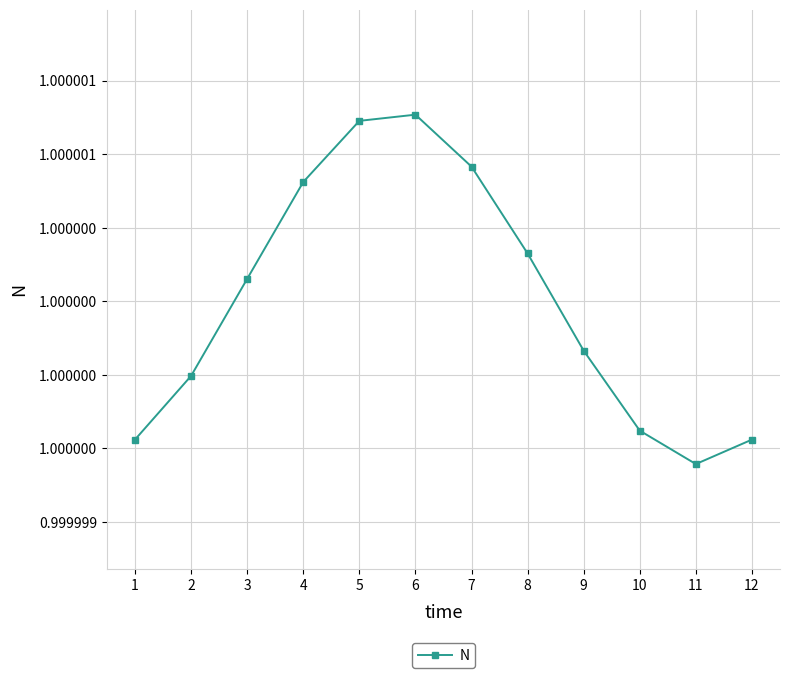

True or false: there are more than 0 points higher than both neighbors.

True